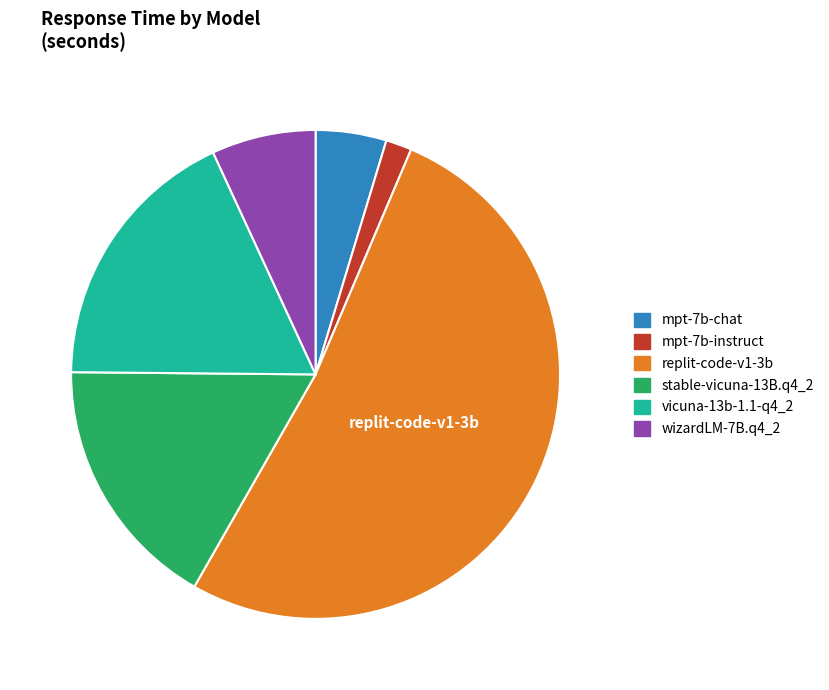

Rank the categories by value from lowest to highest.

mpt-7b-instruct, mpt-7b-chat, wizardLM-7B.q4_2, stable-vicuna-13B.q4_2, vicuna-13b-1.1-q4_2, replit-code-v1-3b